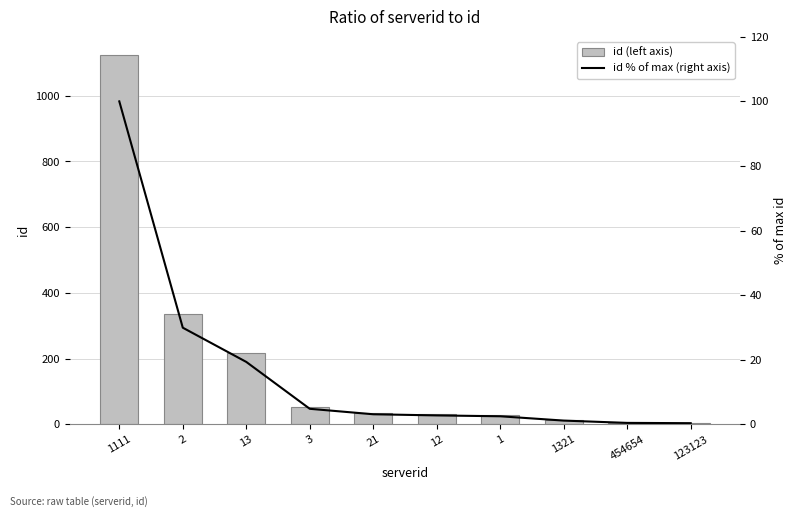

At which label is id % of max (right axis) closest to 50?

2